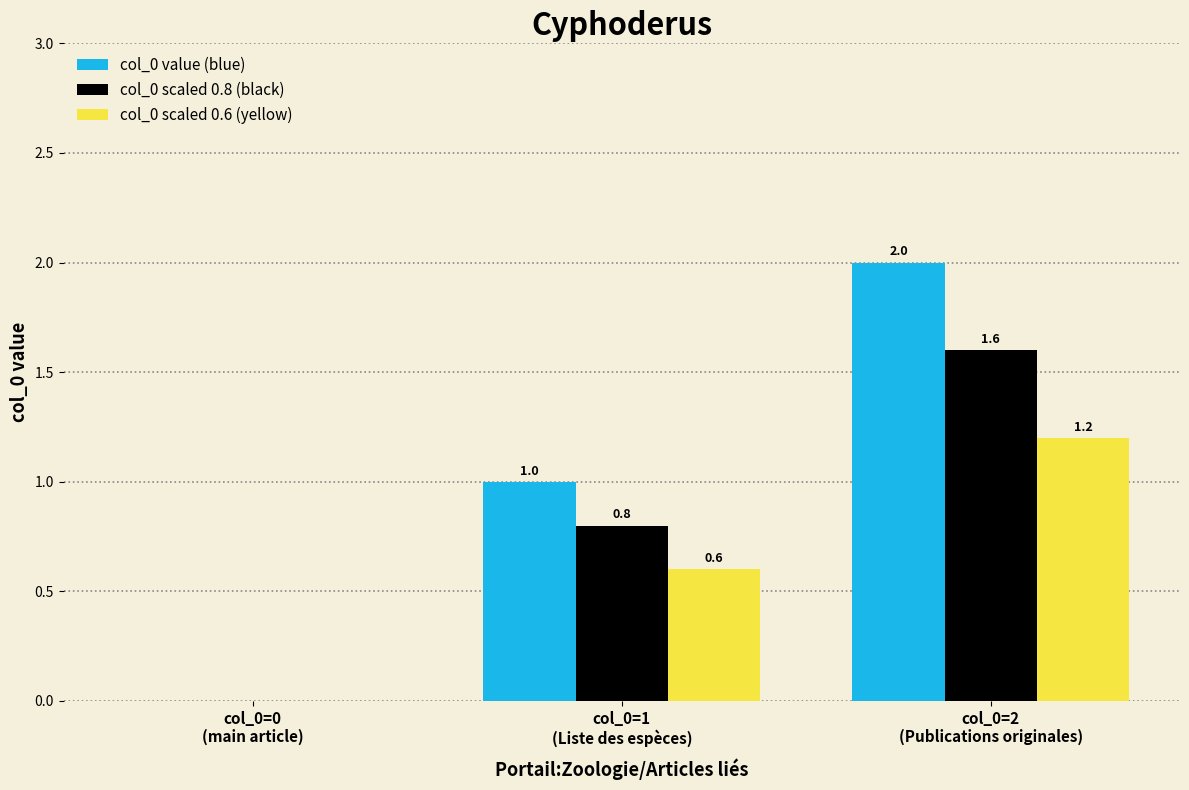

Reading left to right, what are all the values shown in this chart?

col_0 value (blue): 0.0	1.0	2.0
col_0 scaled 0.8 (black): 0.0	0.8	1.6
col_0 scaled 0.6 (yellow): 0.0	0.6	1.2